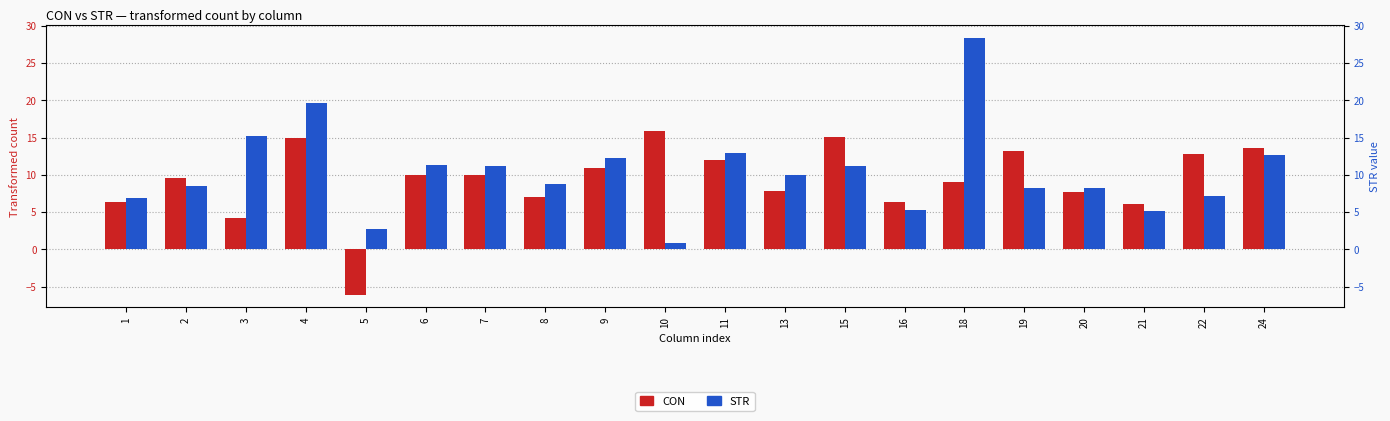

What is the value of the CON bar at the 1st from the left?

6.4